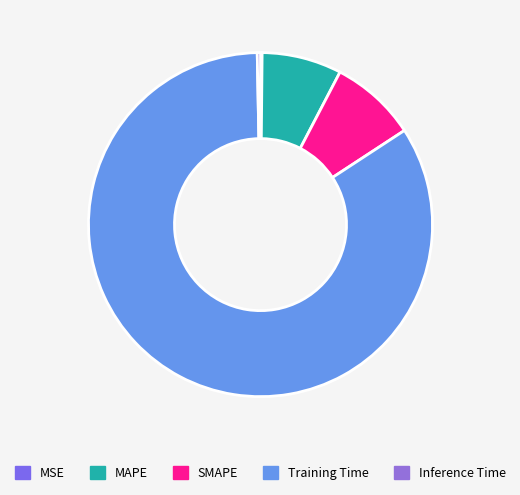

Does Training Time account for over 50% of the chart?

Yes